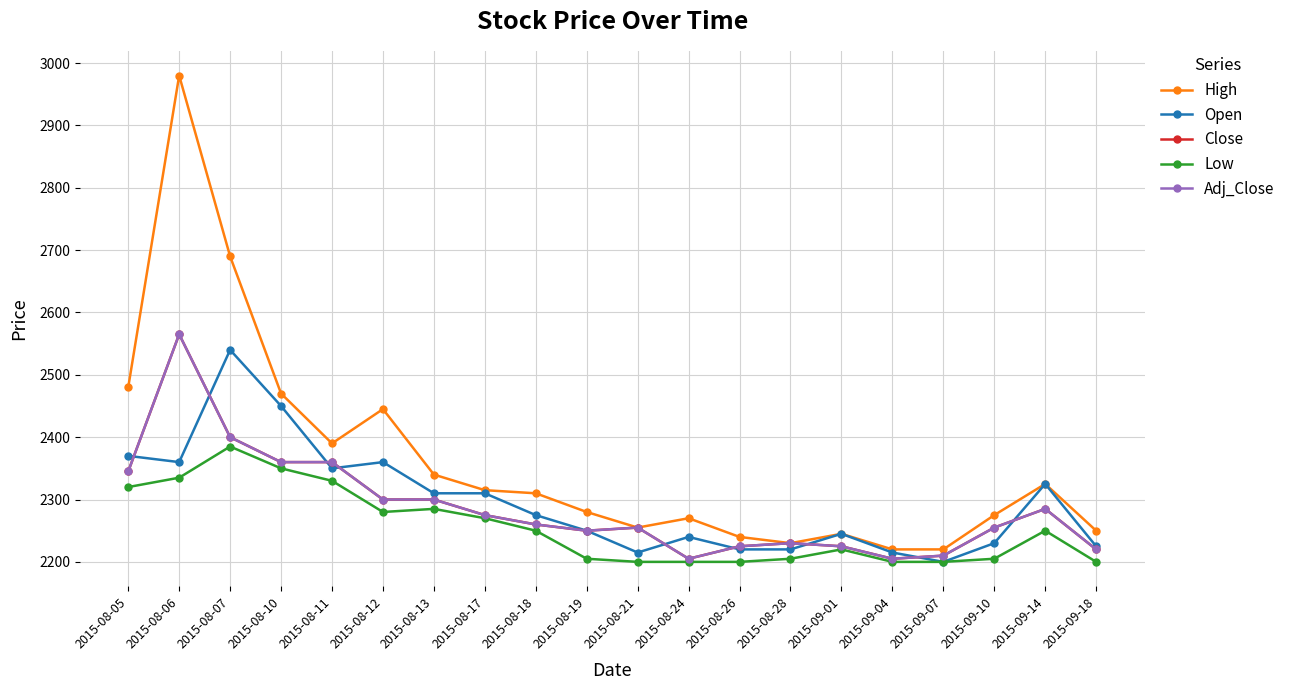

At which category does Open reach its first local valley?

2015-08-06